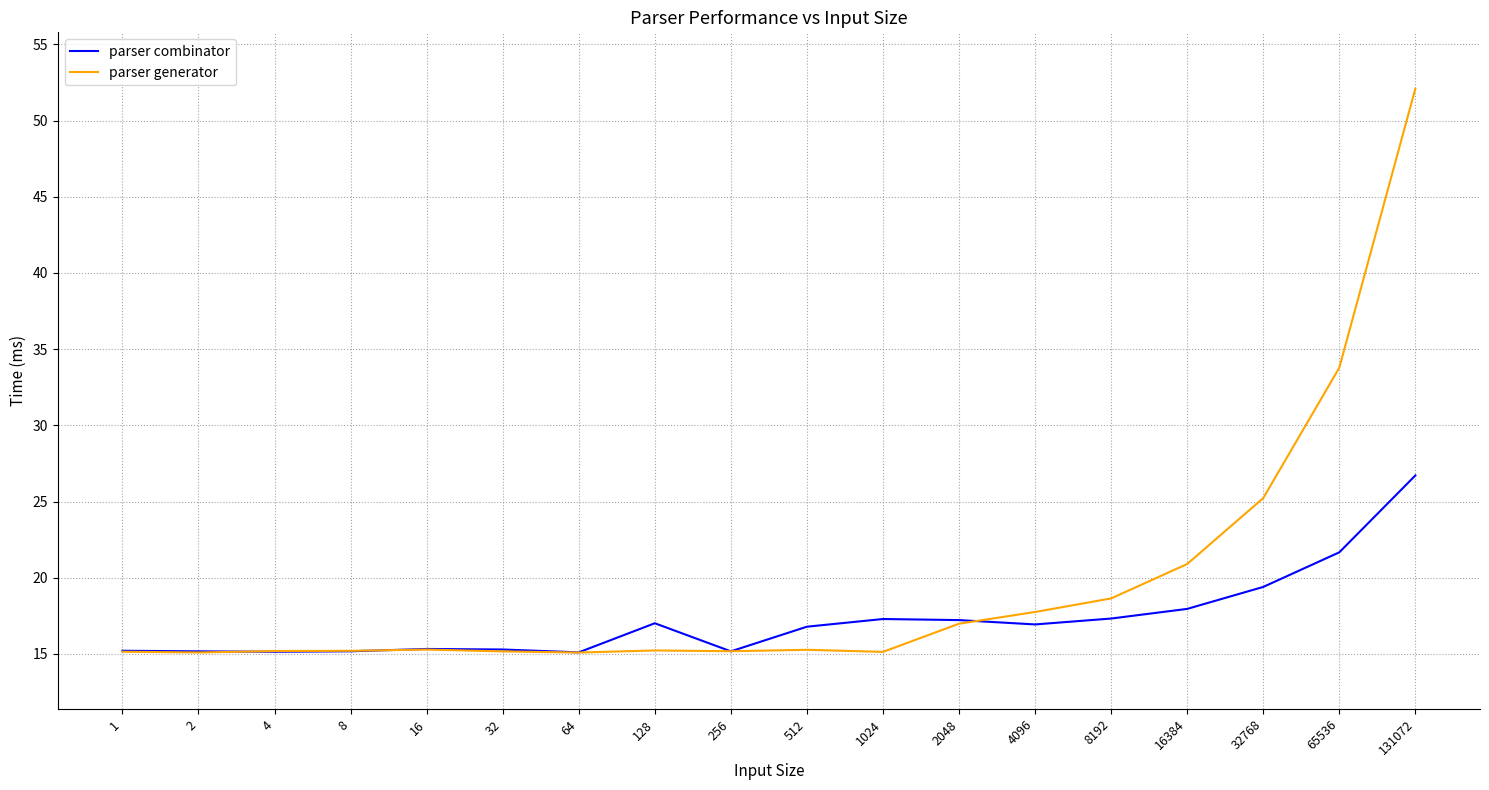

List the series in order of their peak value, lowest first.

parser combinator, parser generator